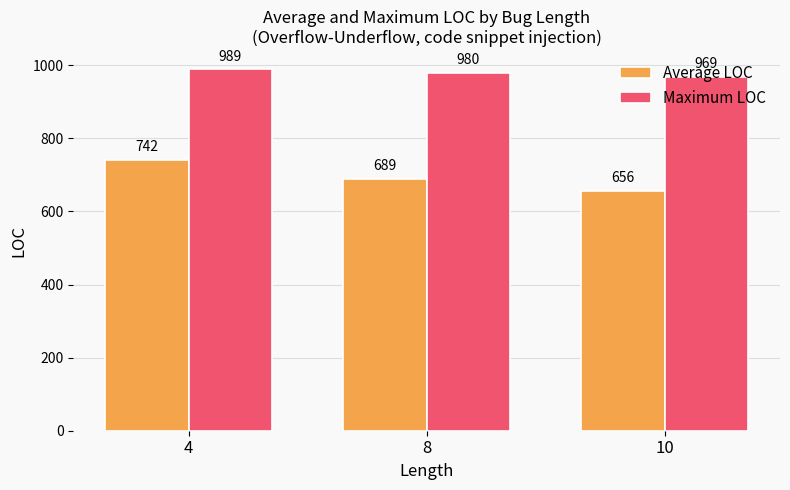

Between 4 and 8, which series saw the biggest shift?

Average LOC